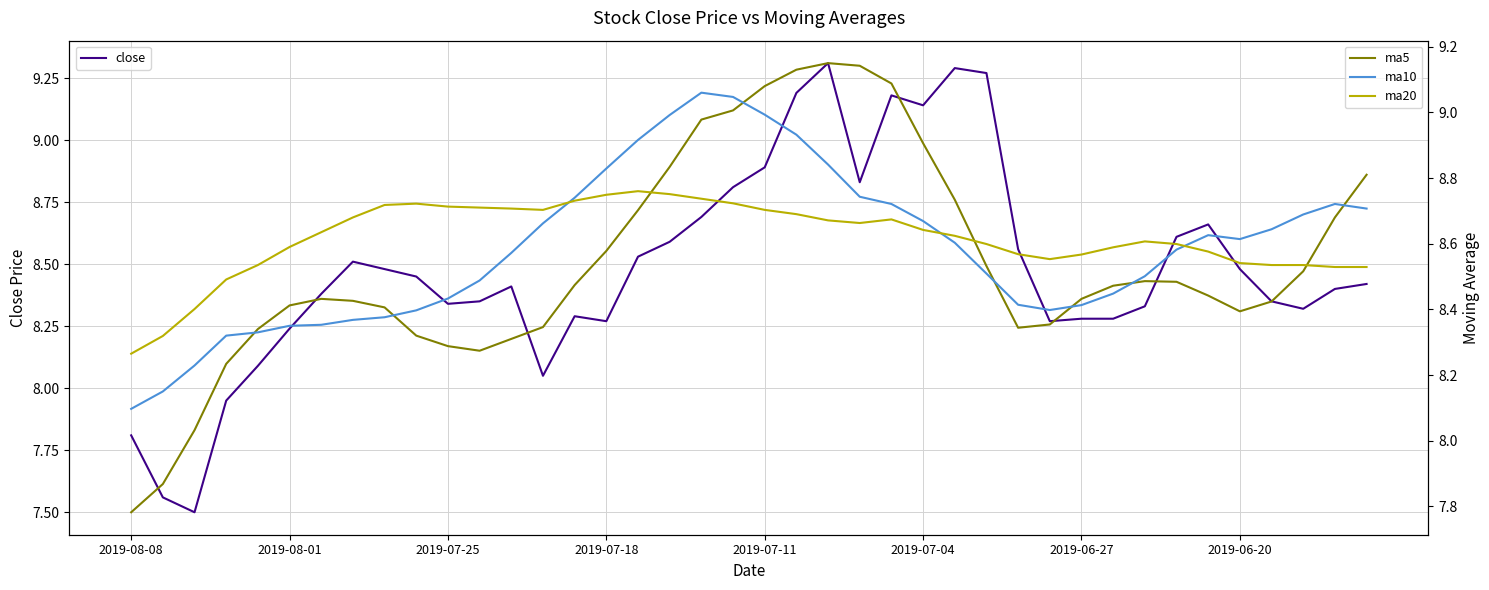

Does the chart have visible grid lines?

Yes